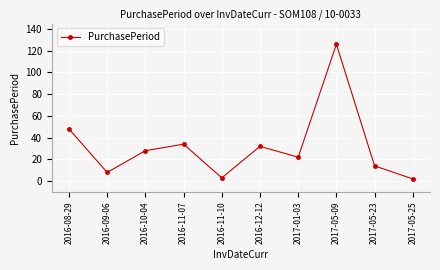

At which label does the data first exceed 28?

2016-08-29